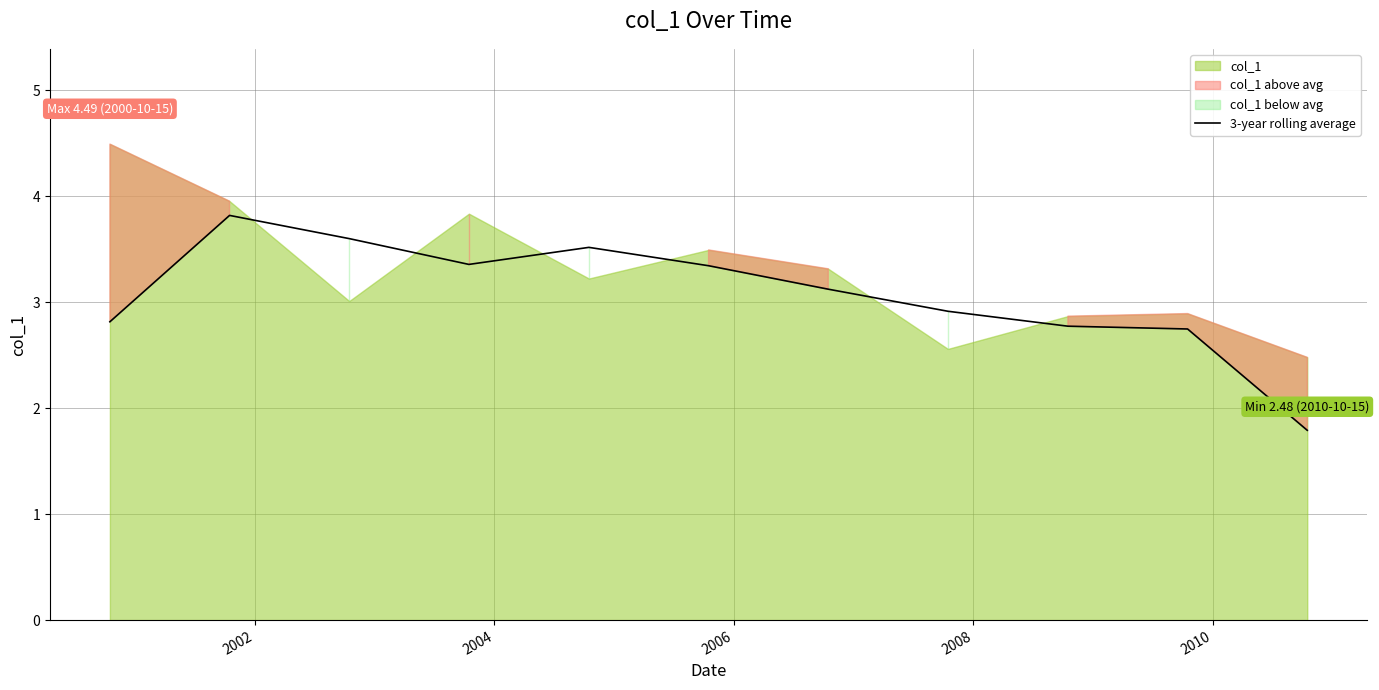

What is the maximum value for 3-year rolling average?

3.8